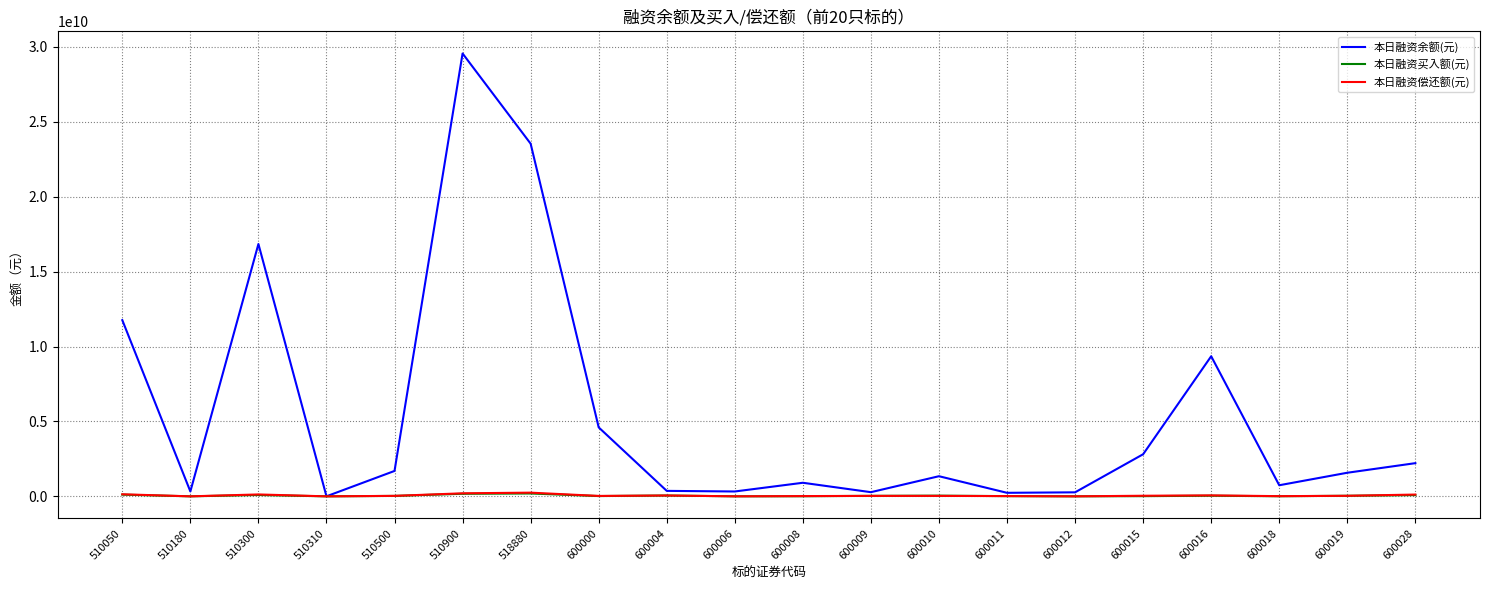

Between 510050 and 600019, which series saw the biggest shift?

本日融资余额(元)